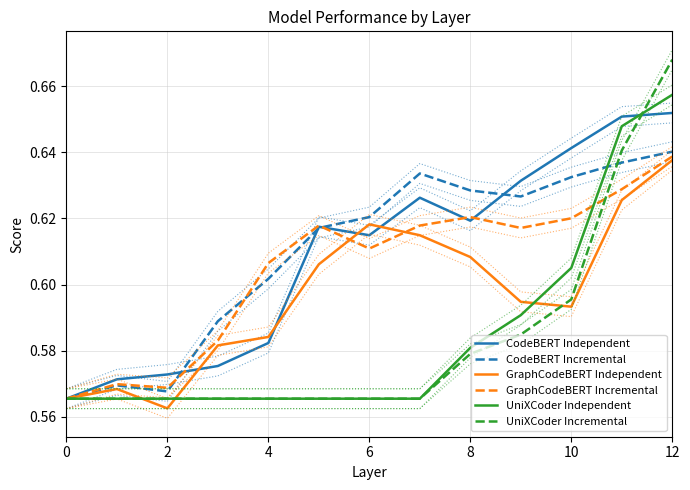

At how many categories does at least one series exceed 0?

13